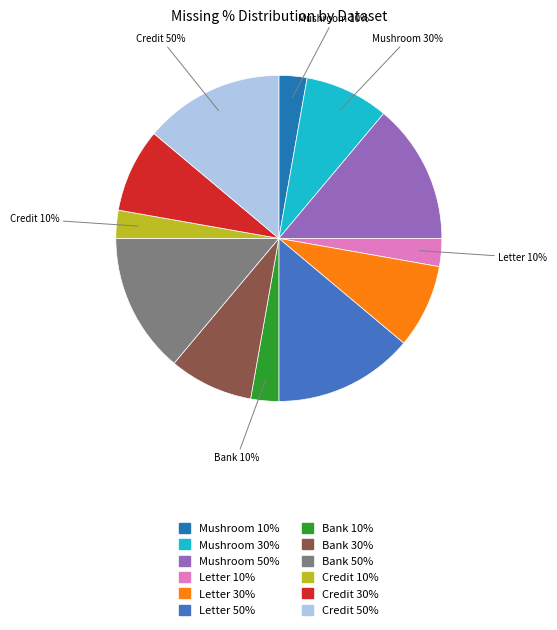

To the nearest percent, what is the difference between the Credit 10% and Letter 50% slice percentages?

11%